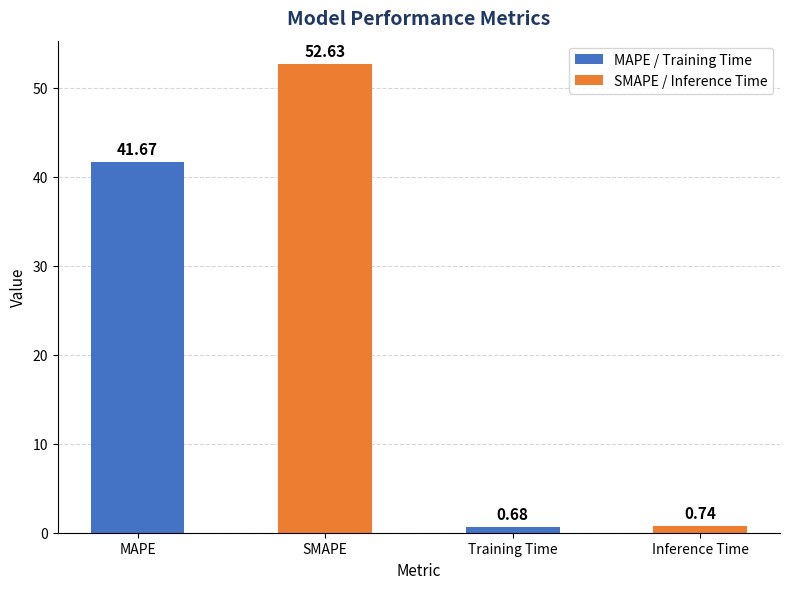

What is the label of the 4th bar from the left?

Inference Time